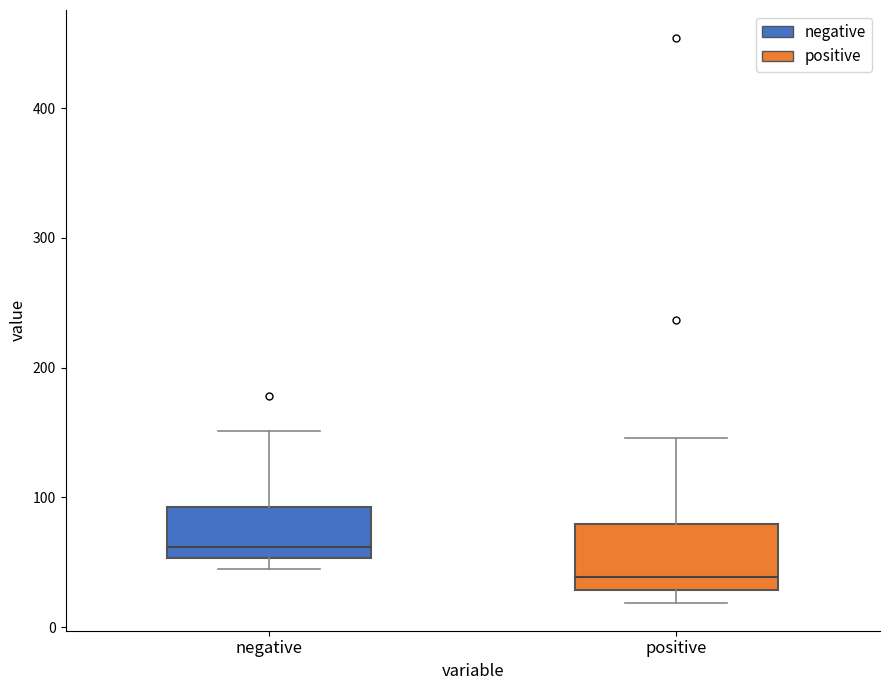

Which box has the highest median line?

negative